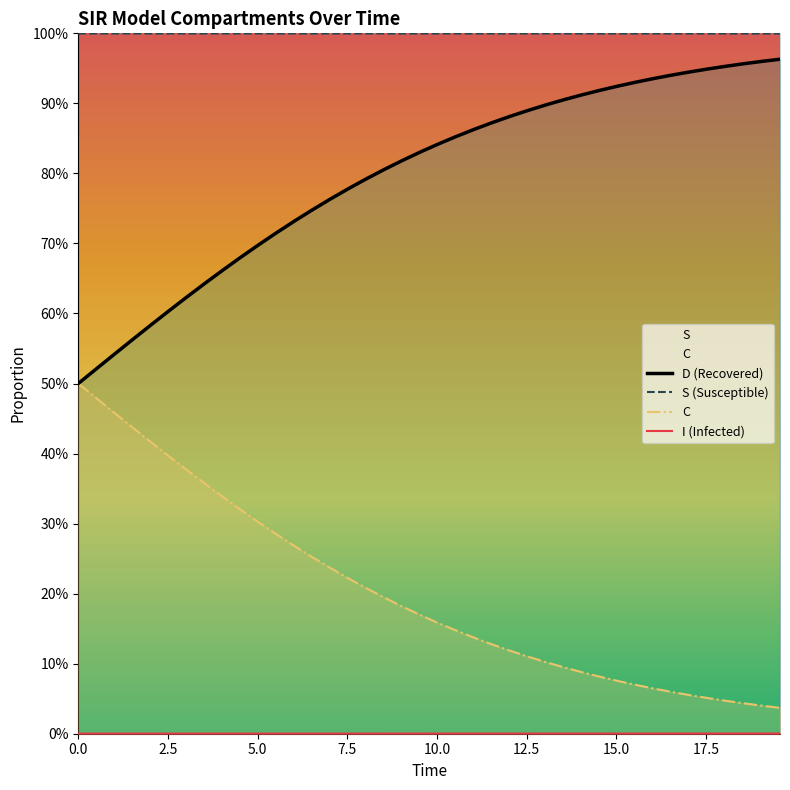

The S series shows 1.5 at 13. True or false?

False